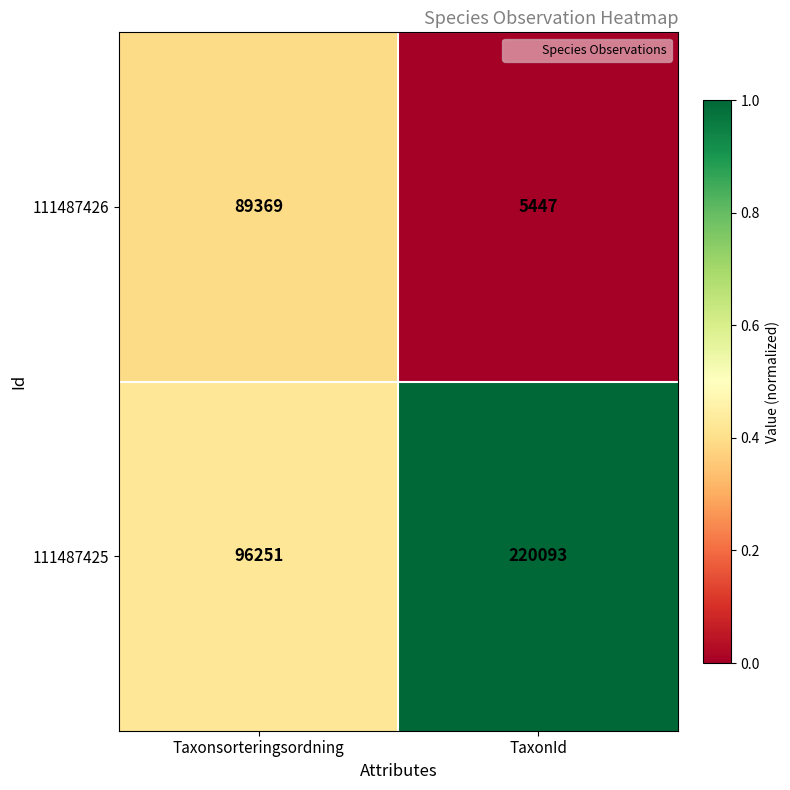

At which category is the sum across all series the highest?

TaxonId